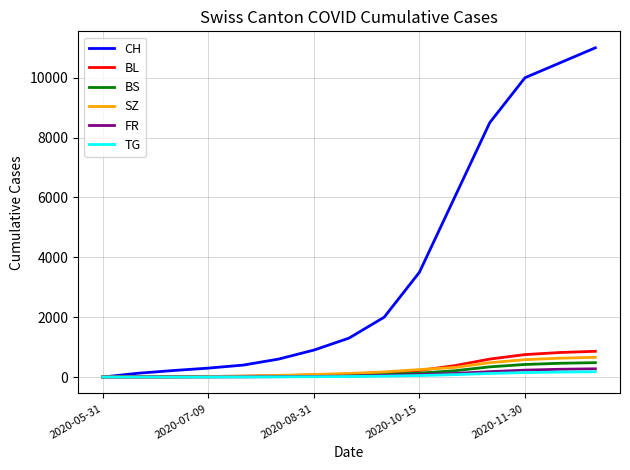

Which series has the largest range (max minus min)?

CH